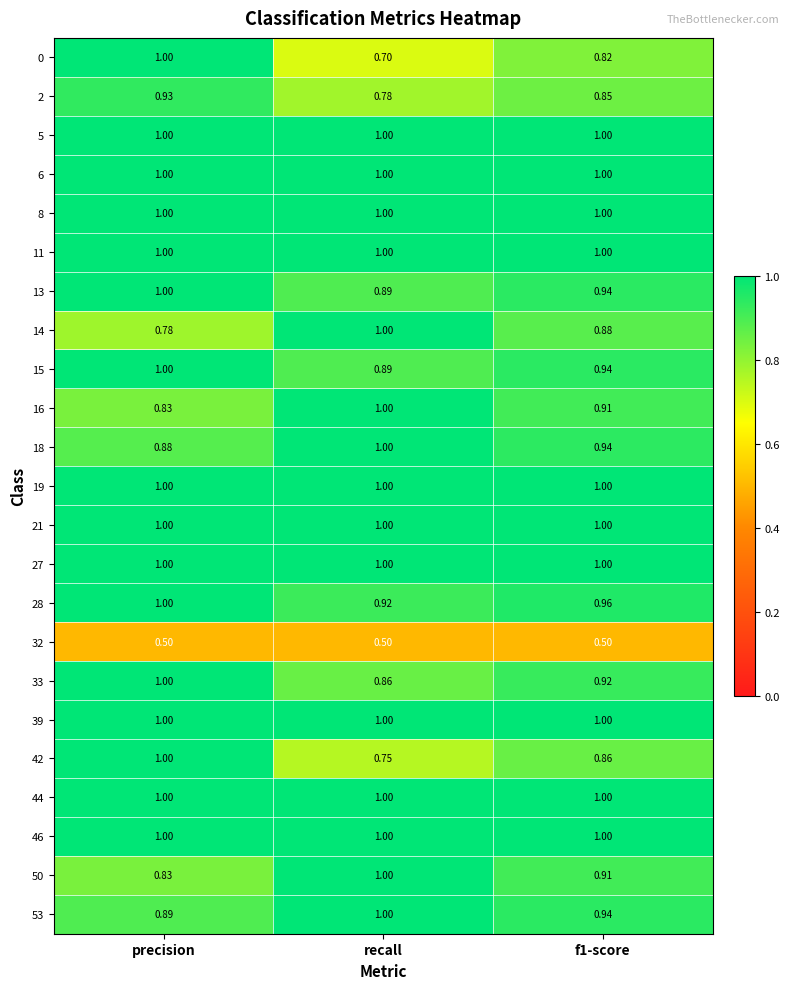

Is the value of 2 at f1-score greater than the value of 33 at precision?

No